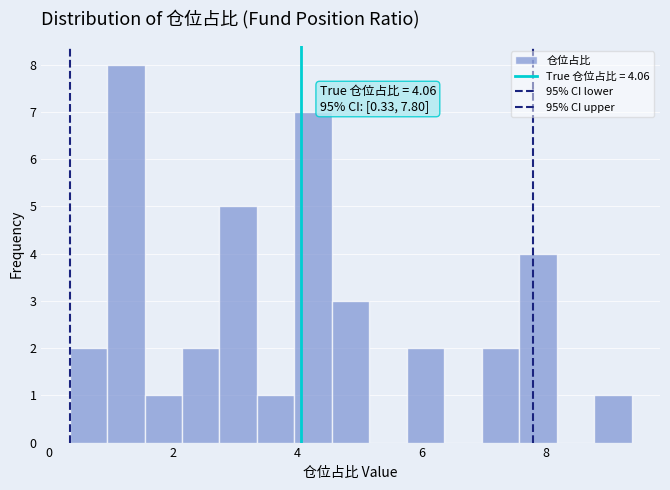

Around what value on the x-axis is the tallest bar? Give the approximate position of its centre, as read against the axis.

1.2